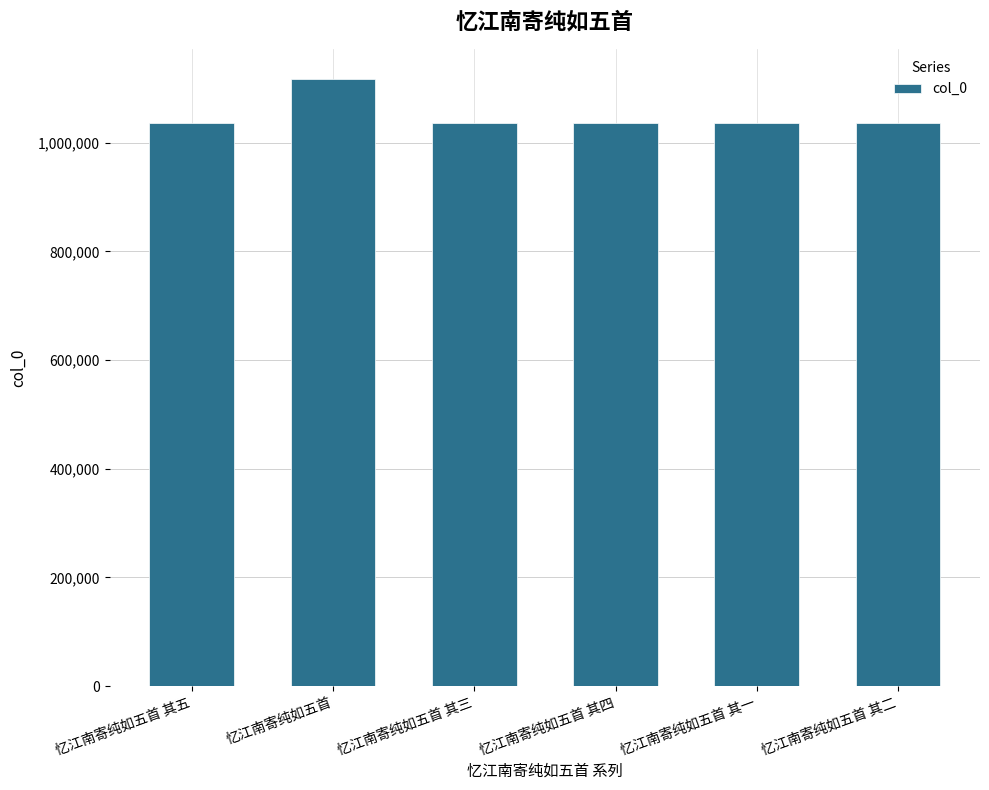

True or false: the data shows 1036216 at 忆江南寄纯如五首 其四.

True